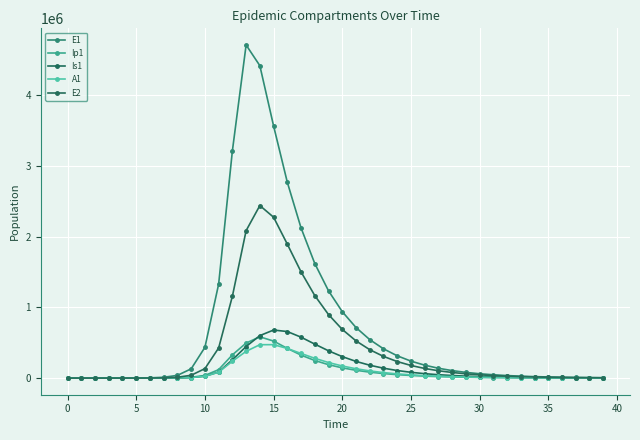

Is this an area chart (filled region under the line)?

No